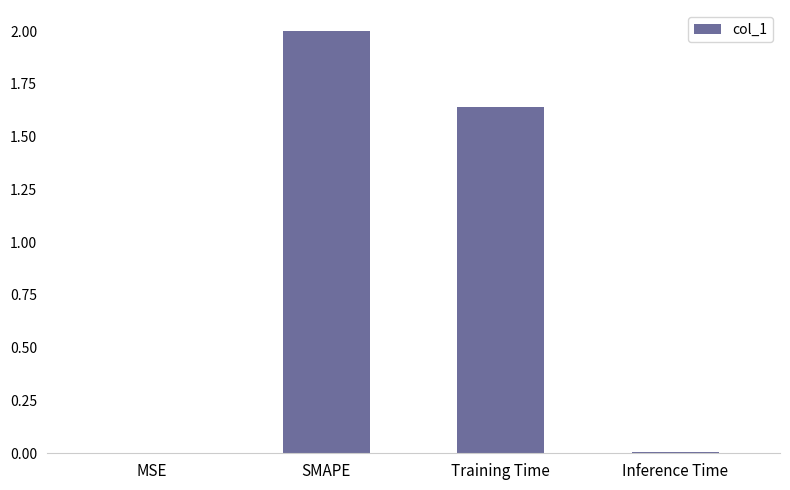

Where is the data nearest to the value 1?

Training Time